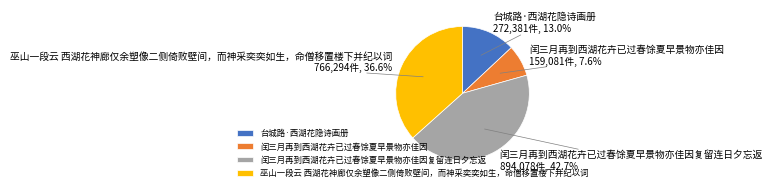

Count the number of slices in the pie.

4